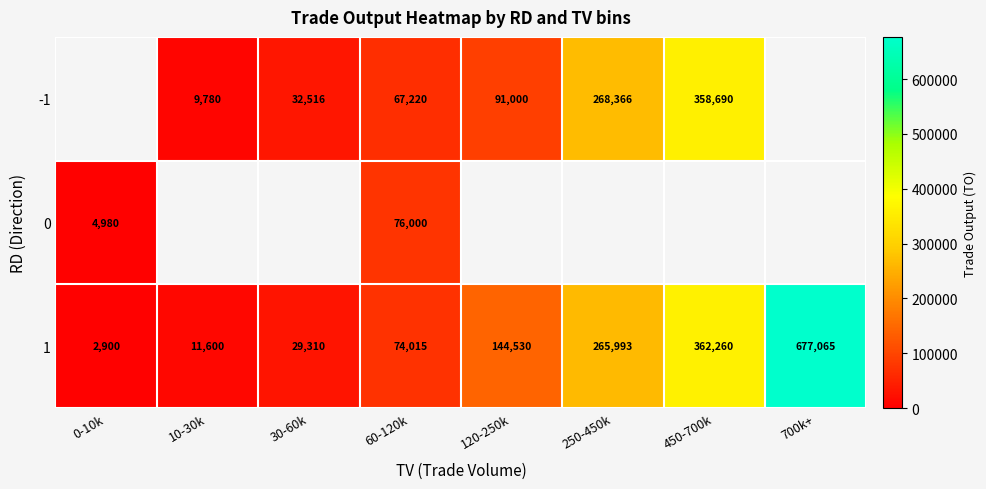

The value of row_0 at 450-700k is 130420.5. True or false?

False